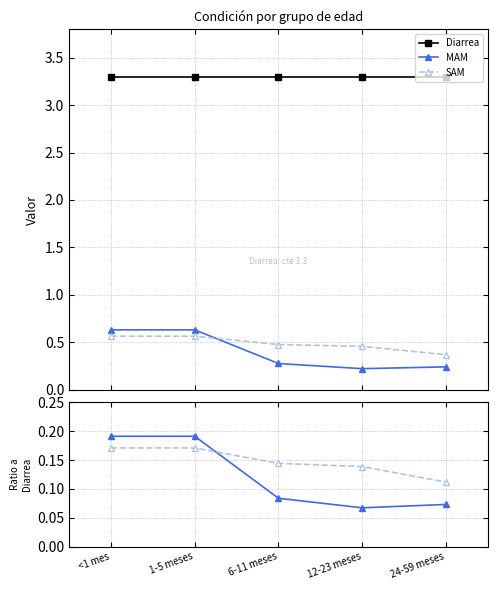

What is the label of the 1st point from the right?

24-59 meses